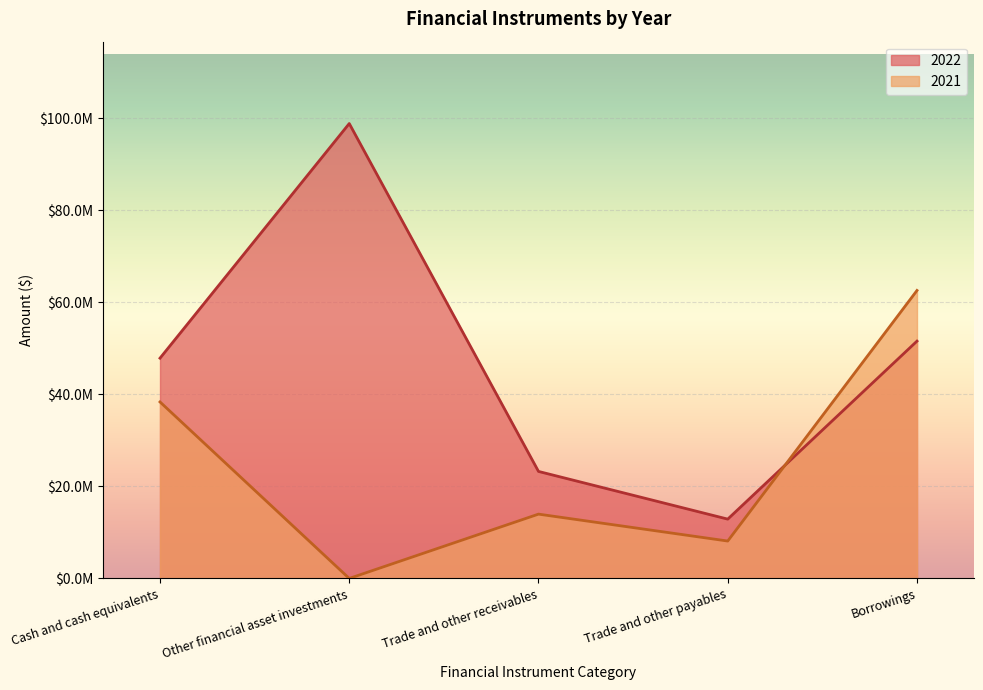

True or false: 2022 and 2021 intersect in this chart.

True